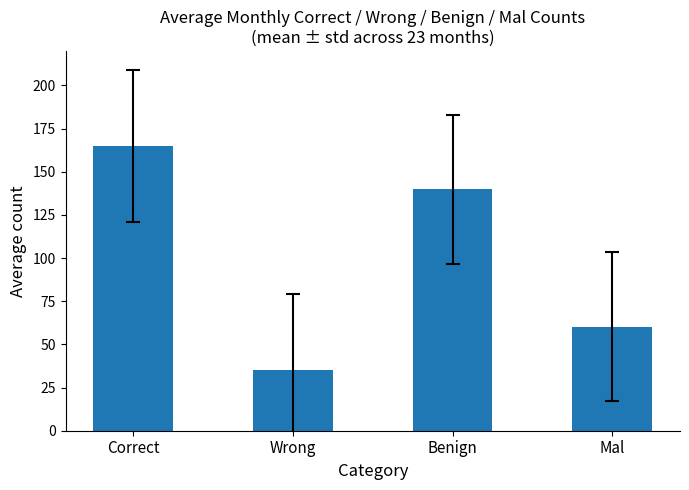

What is the maximum value shown in the chart?

164.8